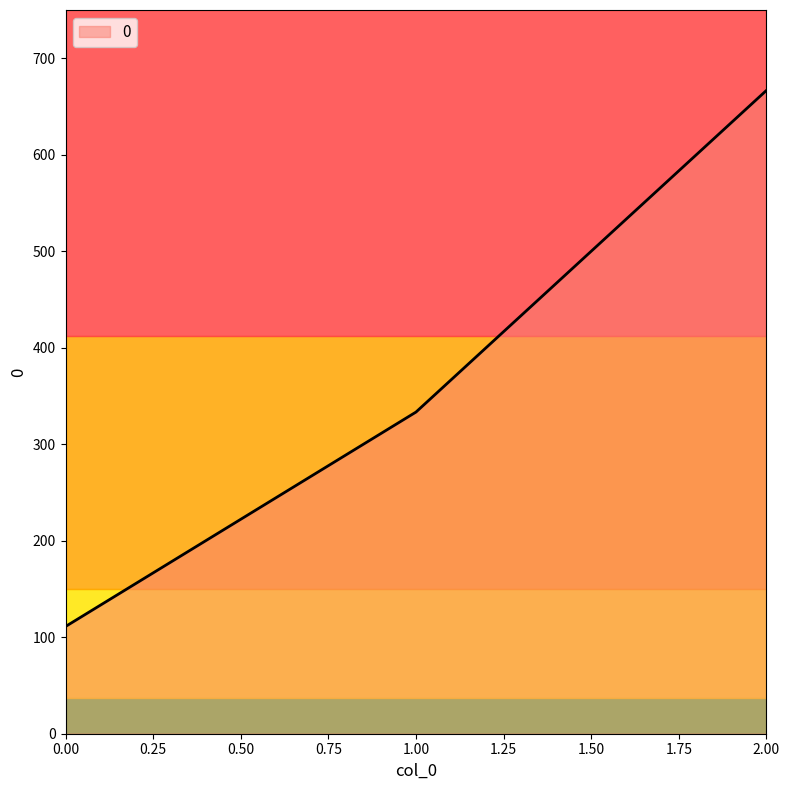

List the labels in order of value, largest first.

2.00, 1.00, 0.00